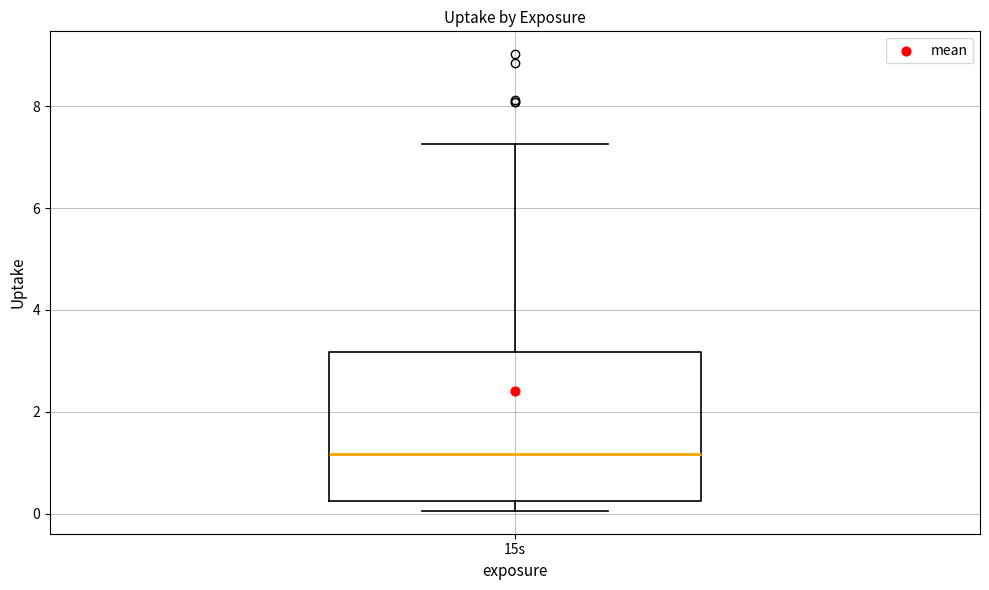

Transcribe this box plot: give where the median line is, the range the box spans, and where the two whiskers end, as read against the y-axis. The values are not printed on the chart, so give them approximately, as read against the axis.

median 1.2, box 0.2 to 3.2, whiskers 0.0 to 7.2